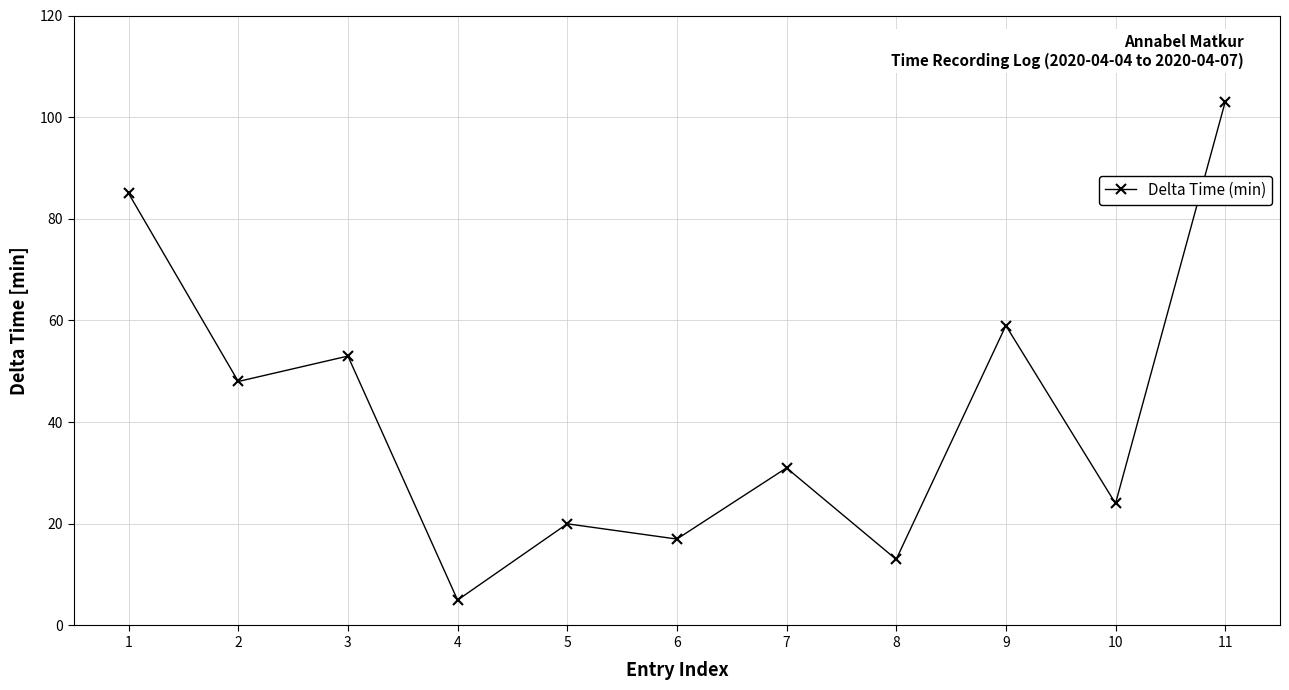

What is the difference between the values at 11 and 3?

50